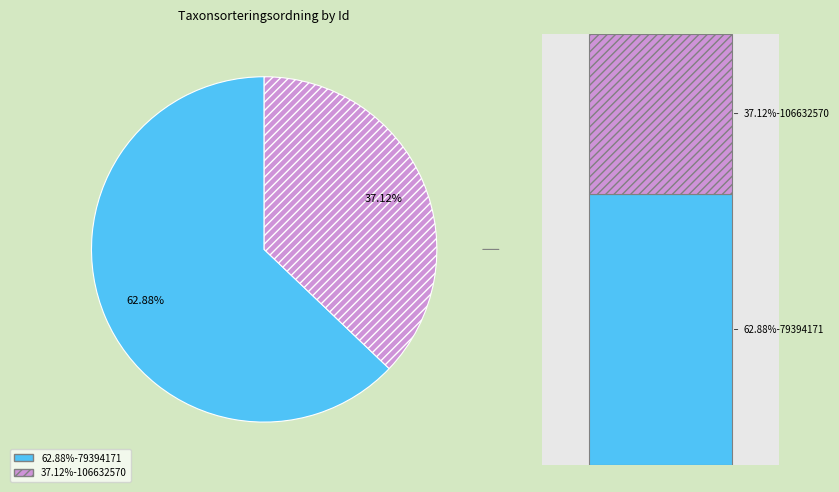

To the nearest percent, what is the average slice percentage?

50%